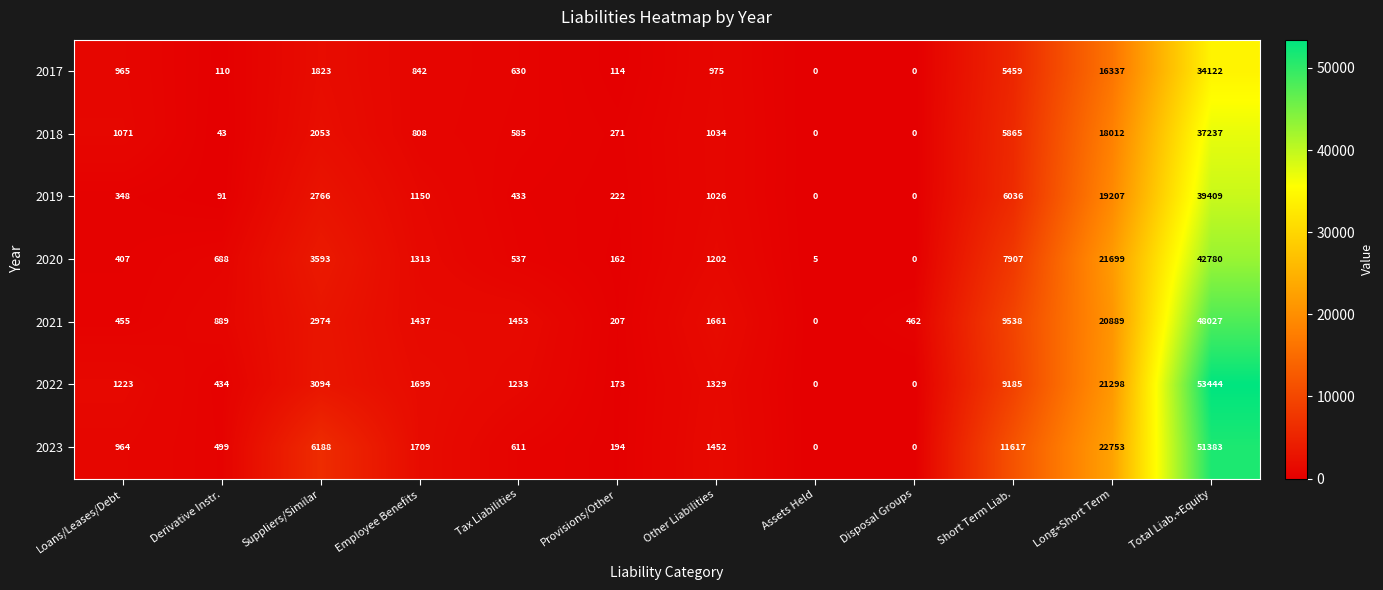

At which label is 2021 closest to 24013?

Long+Short Term